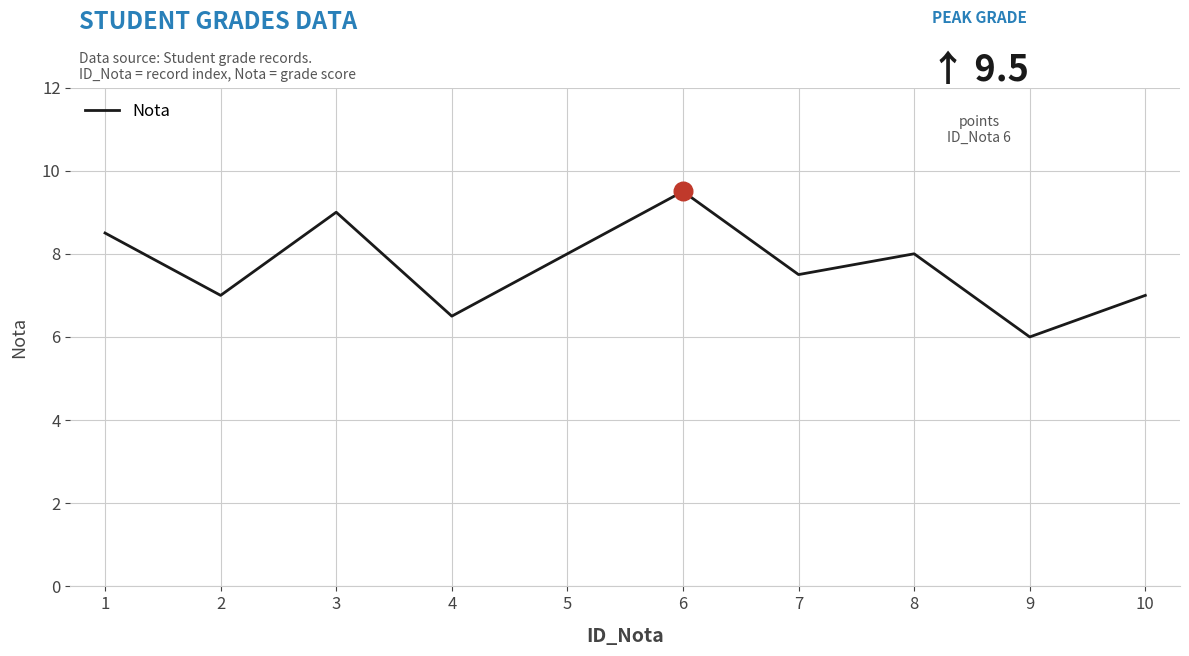

What is the change in value from 8 to 9?

-2.0